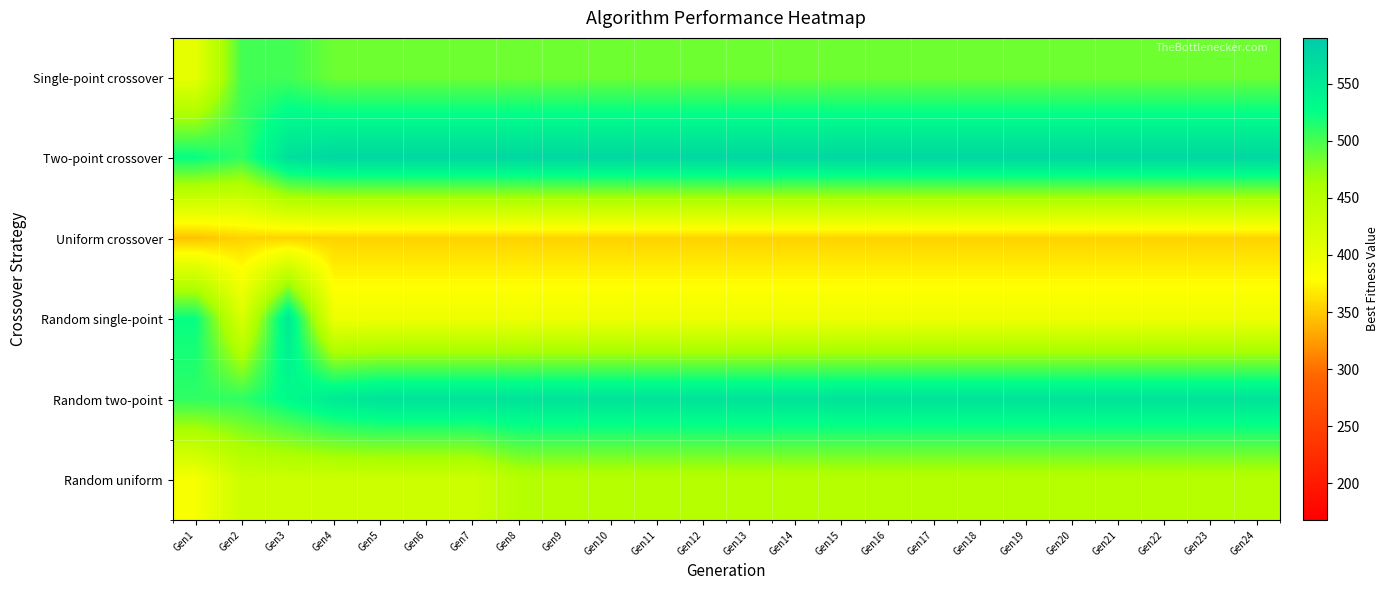

What is the spread (max minus min) of values at Gen14?

219